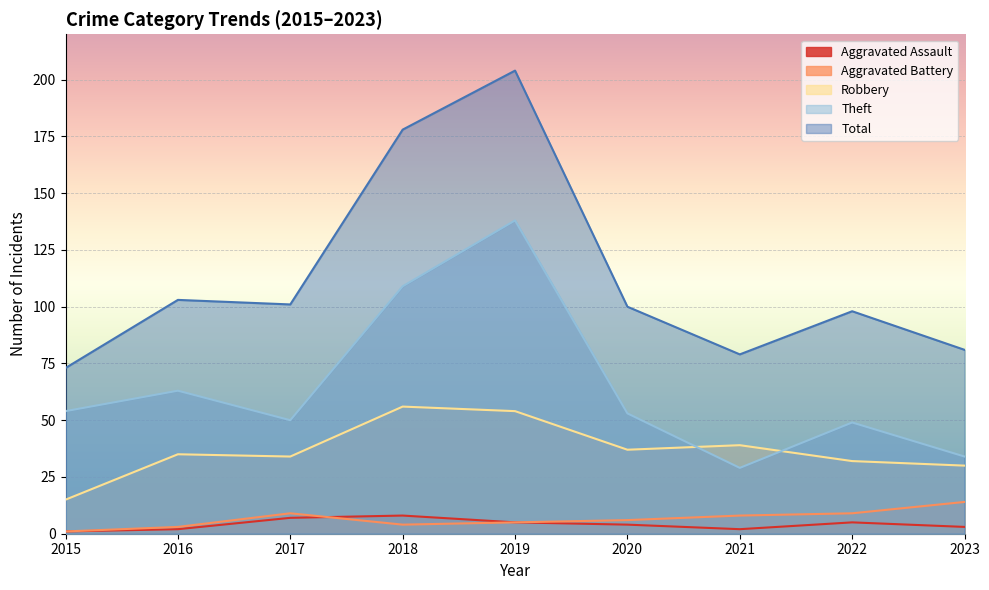

How many lines are shown in the chart?

5